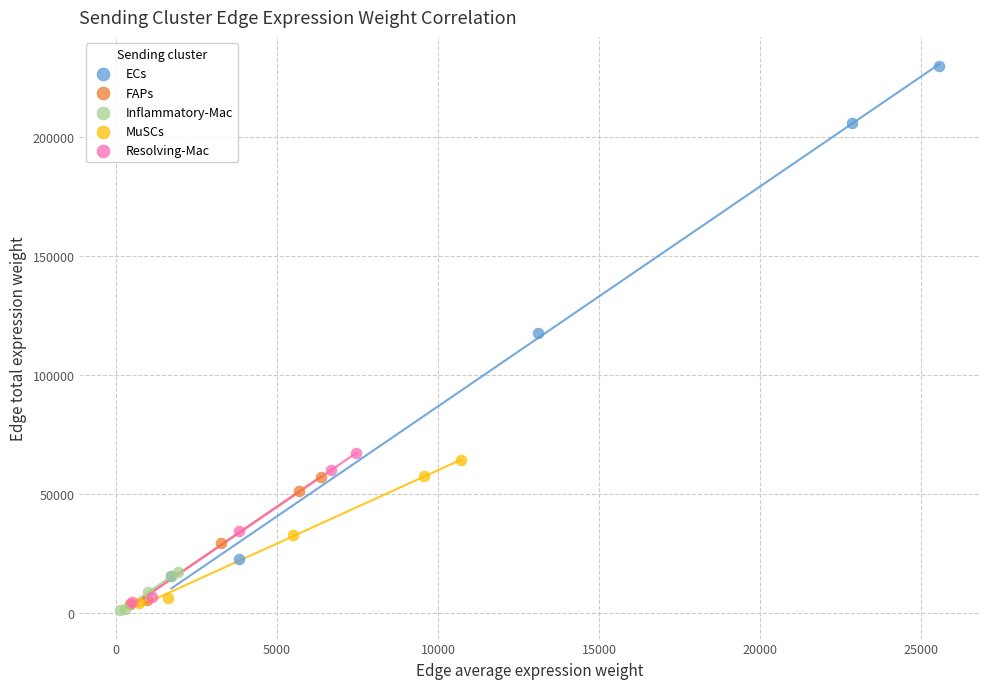

Which series has the widest spread of Y values?

ECs